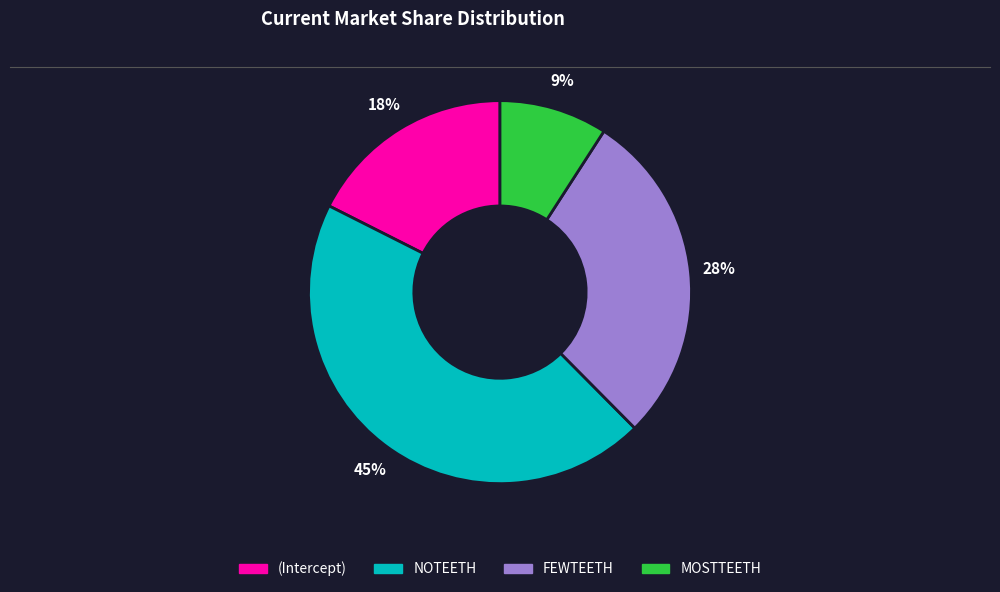

Does FEWTEETH represent more than half of the total?

No